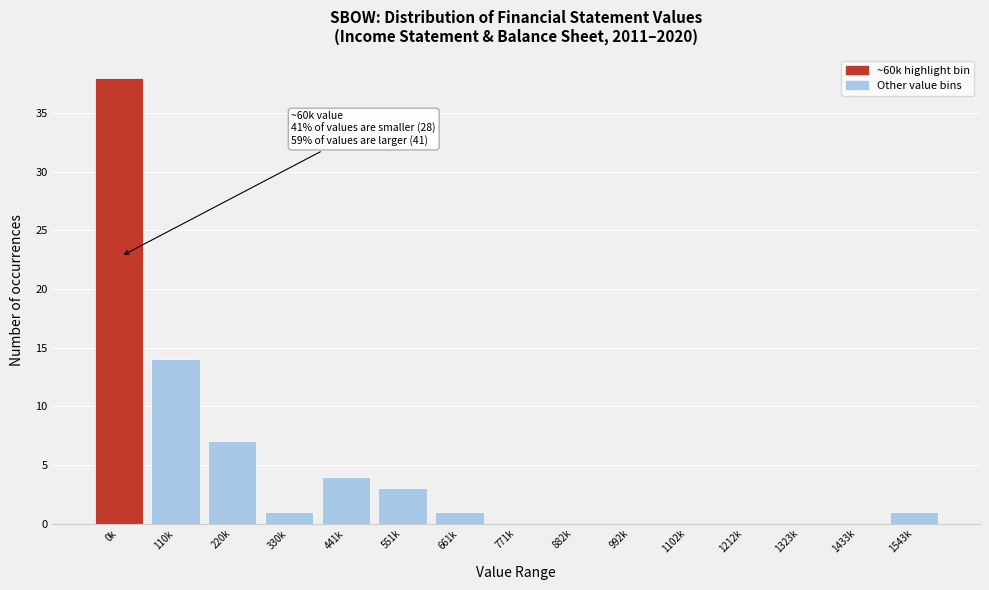

Reading right to left, extract all data points from this chart.

1543k=1	1433k=0	1323k=0	1212k=0	1102k=0	992k=0	882k=0	771k=0	661k=1	551k=3	441k=4	330k=1	220k=7	110k=14	0k=38